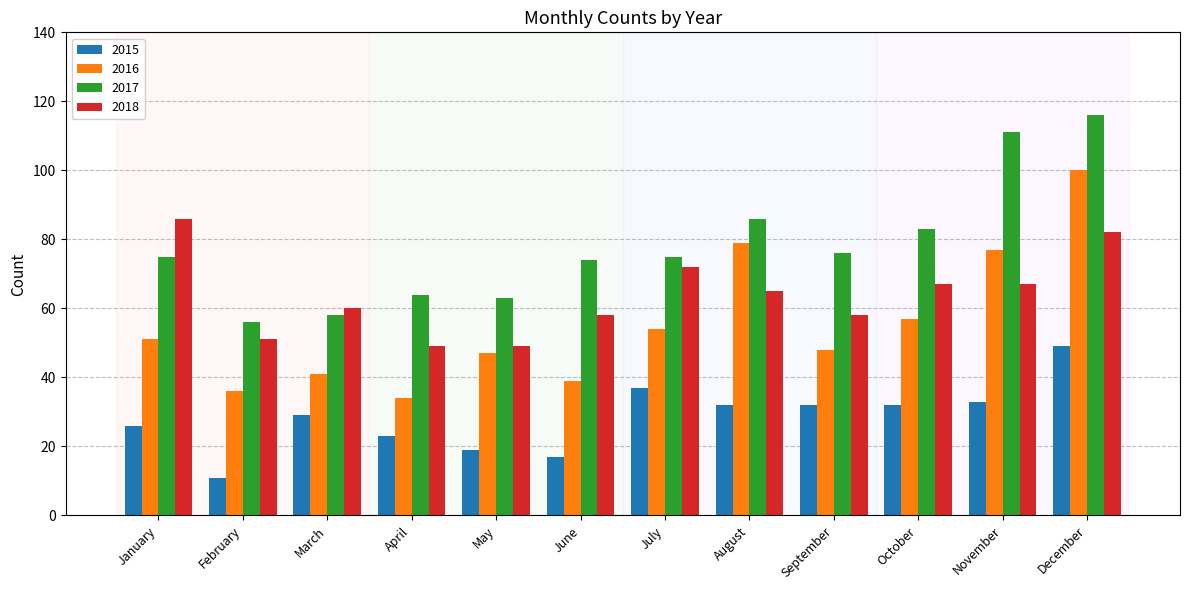

Where does the 2018 series first go above 65?

January